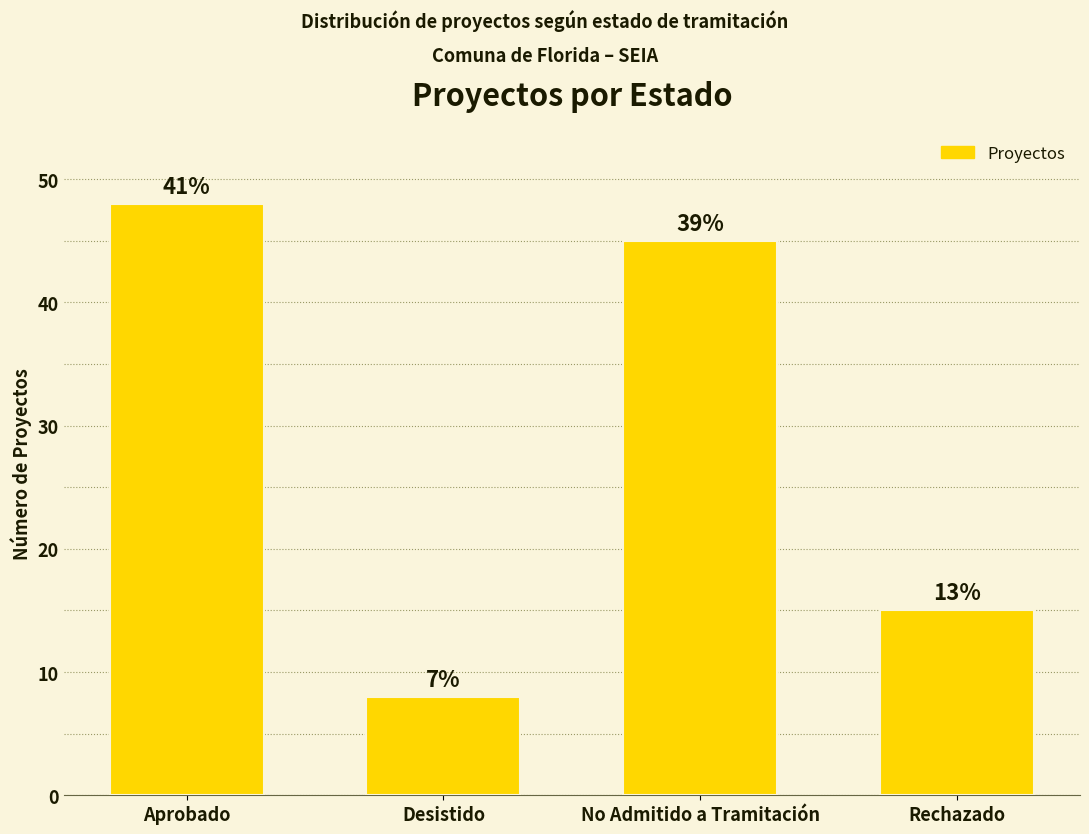

The chart shows a value of 10 at Rechazado. True or false?

False